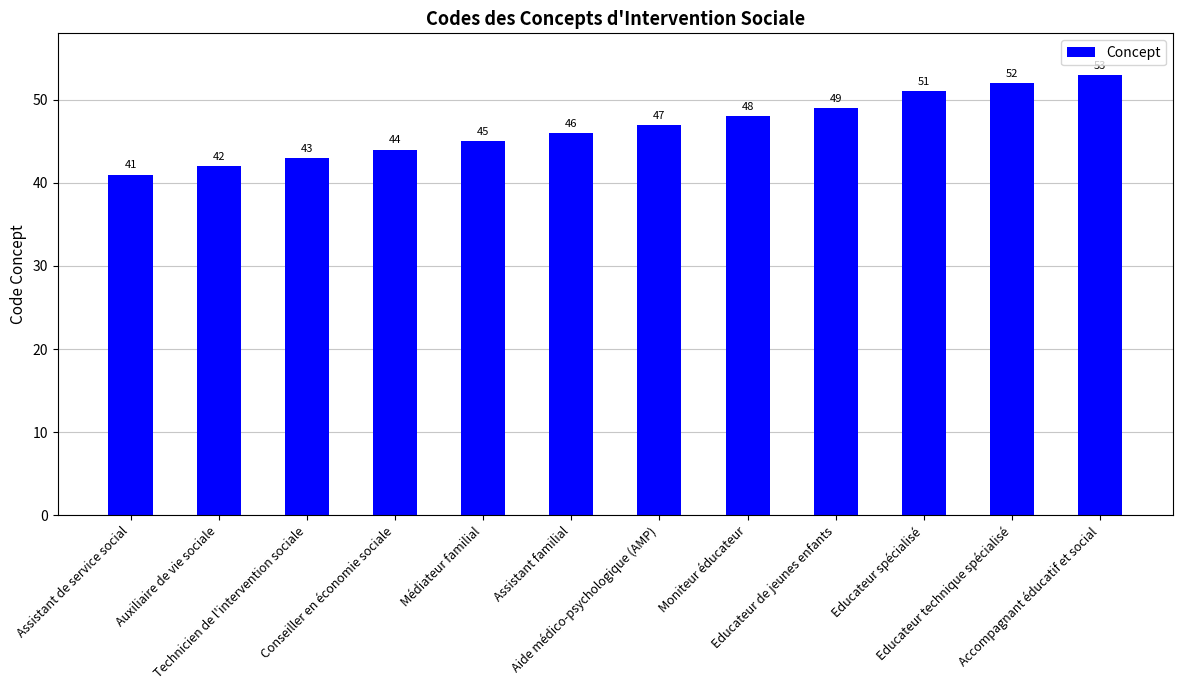

What is the difference between the values at Accompagnant éducatif et social and Assistant familial?

7